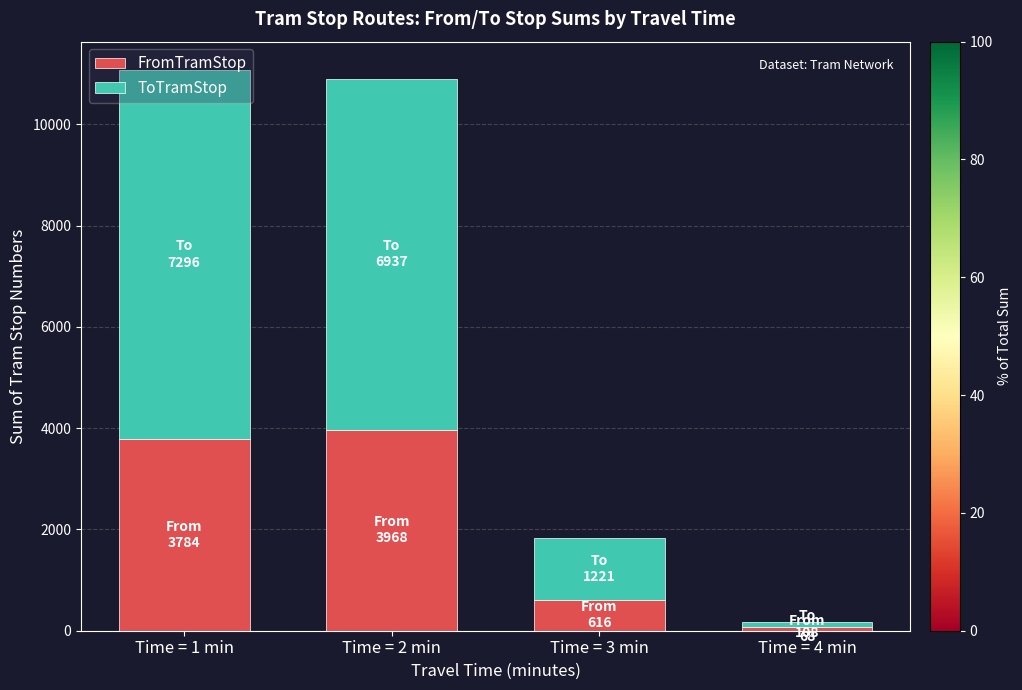

Where is FromTramStop nearest to the value 2018?

Time = 3 min